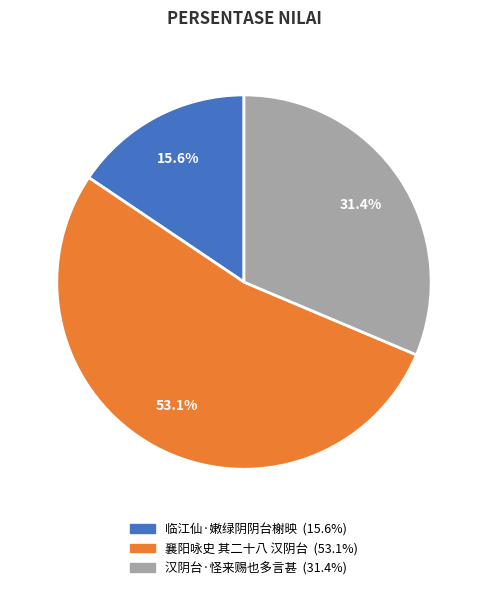

To the nearest percent, what is the average slice percentage?

33%